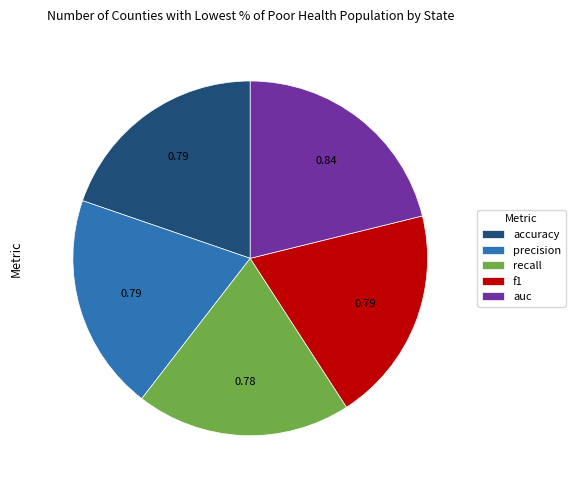

What is the largest slice in the pie chart?

auc